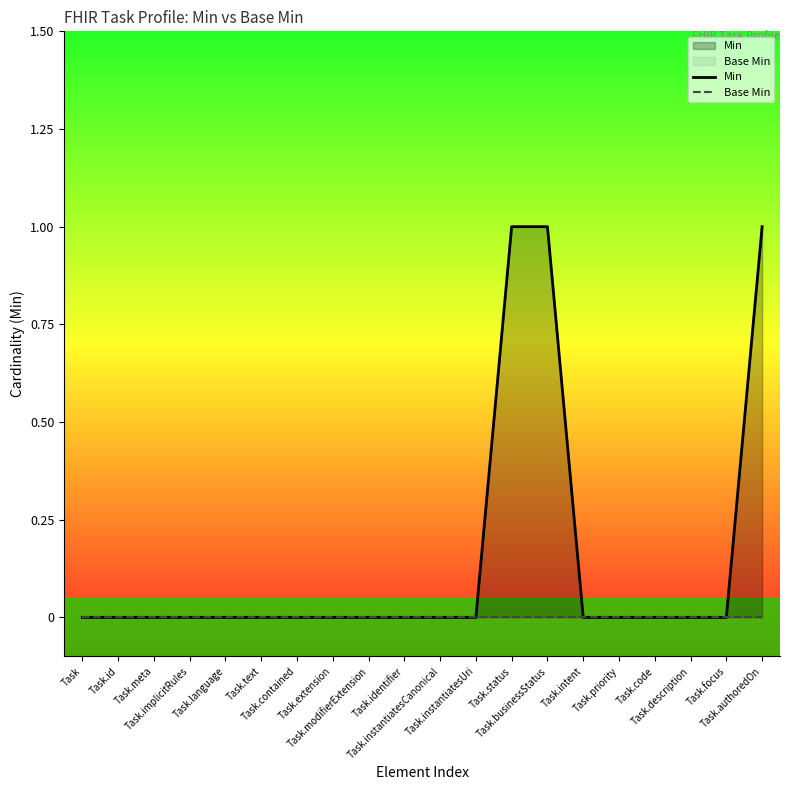

True or false: Base Min and Min intersect in this chart.

False